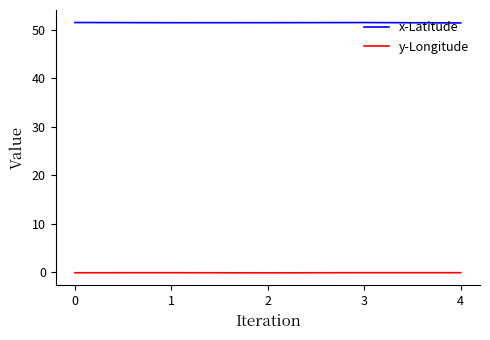

Which series has the largest total across all categories?

x-Latitude